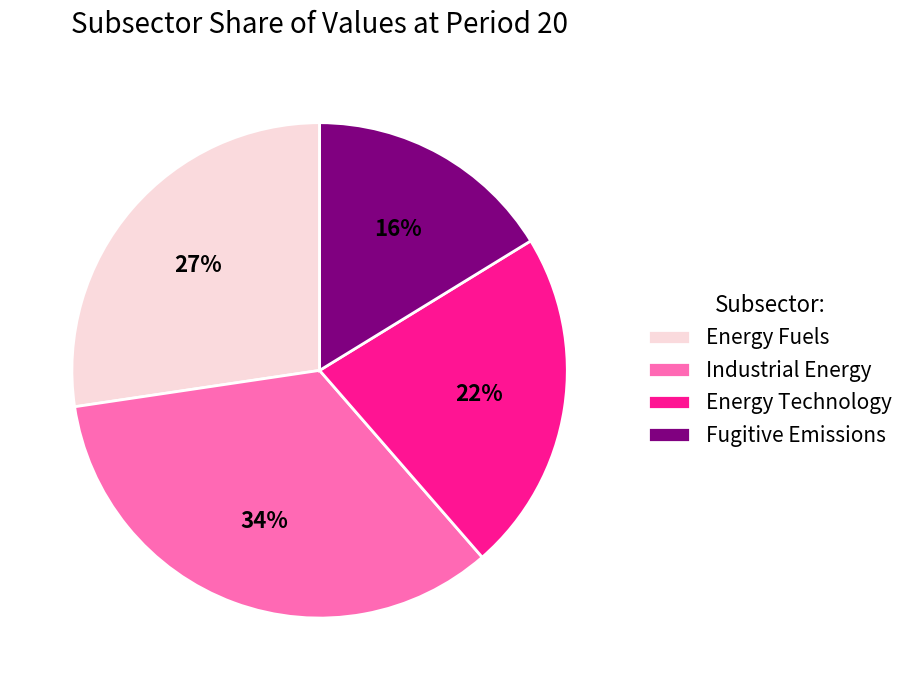

The Fugitive Emissions slice represents 23% of the pie. True or false?

False